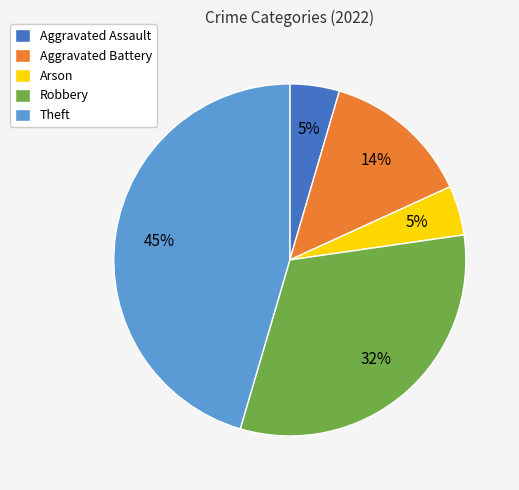

Is the sum of Aggravated Battery and Robbery greater than half?

No